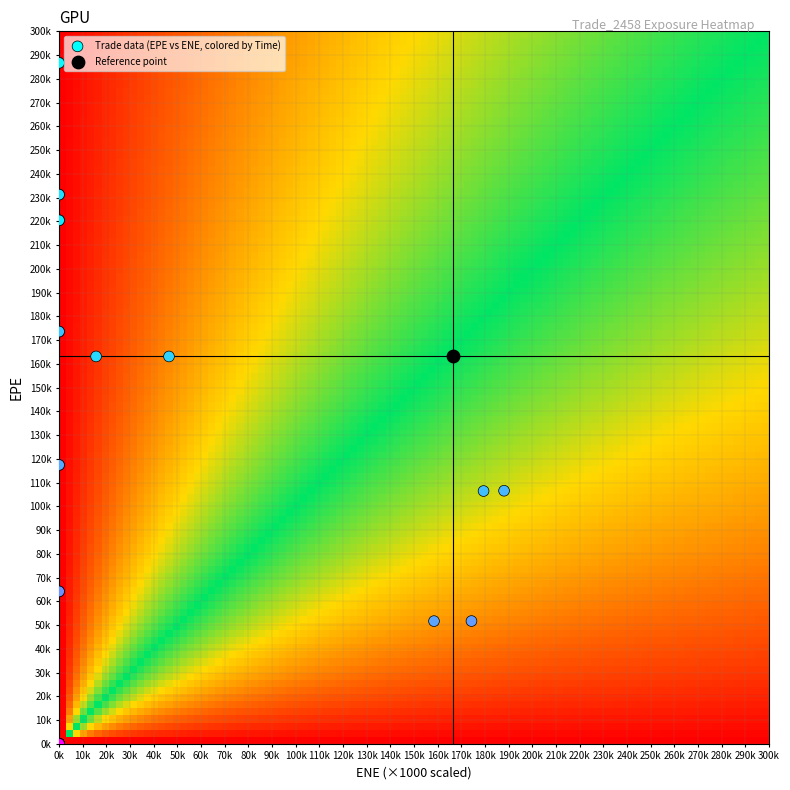

What are all the series names shown in the legend?

Trade data (EPE vs ENE, colored by Time), Reference point